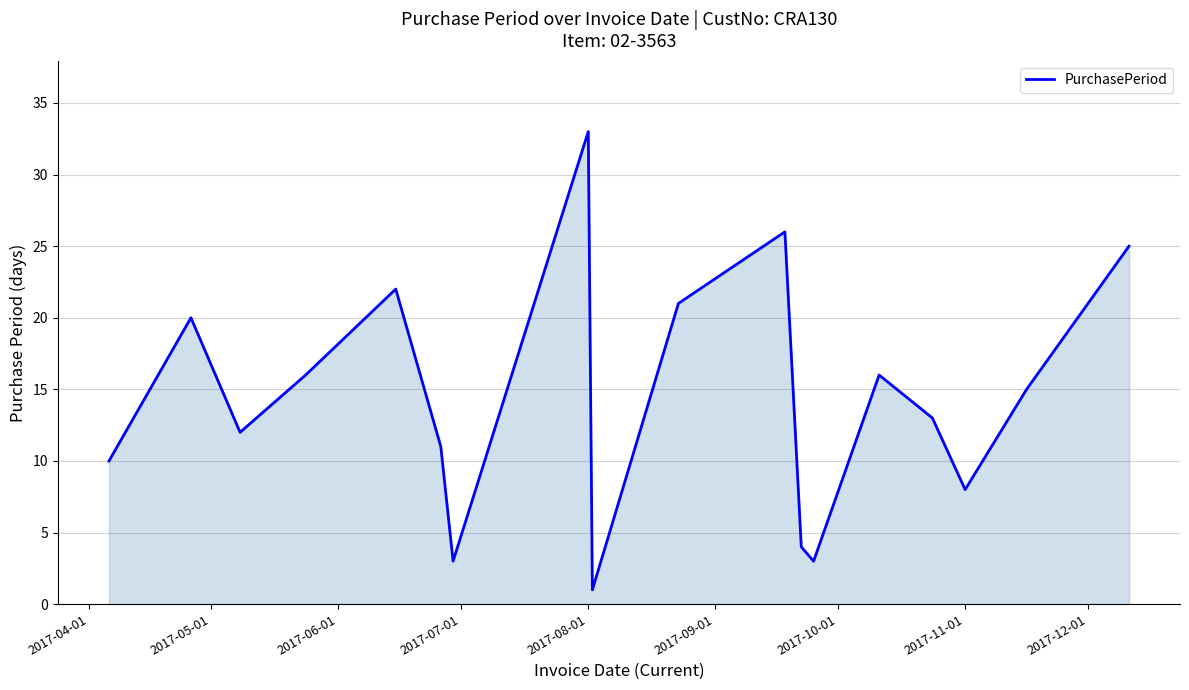

What is the greatest value displayed?

33